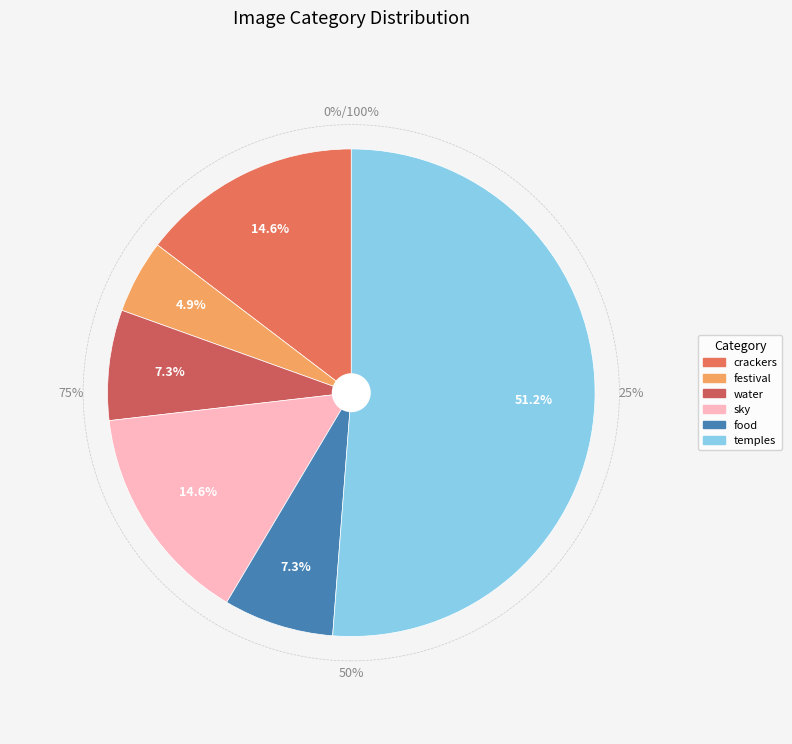

Is it true that food is 7% of the pie?

True